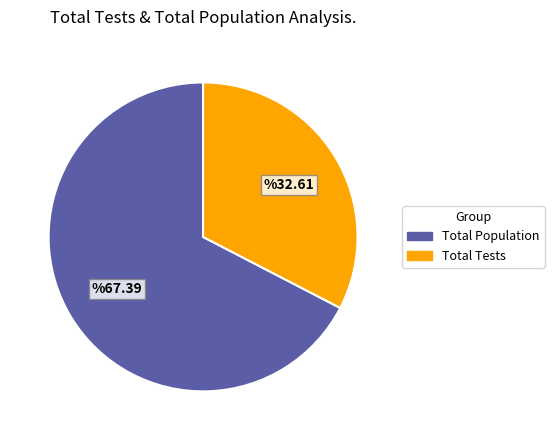

Is there any slice that represents more than half of the pie?

Yes